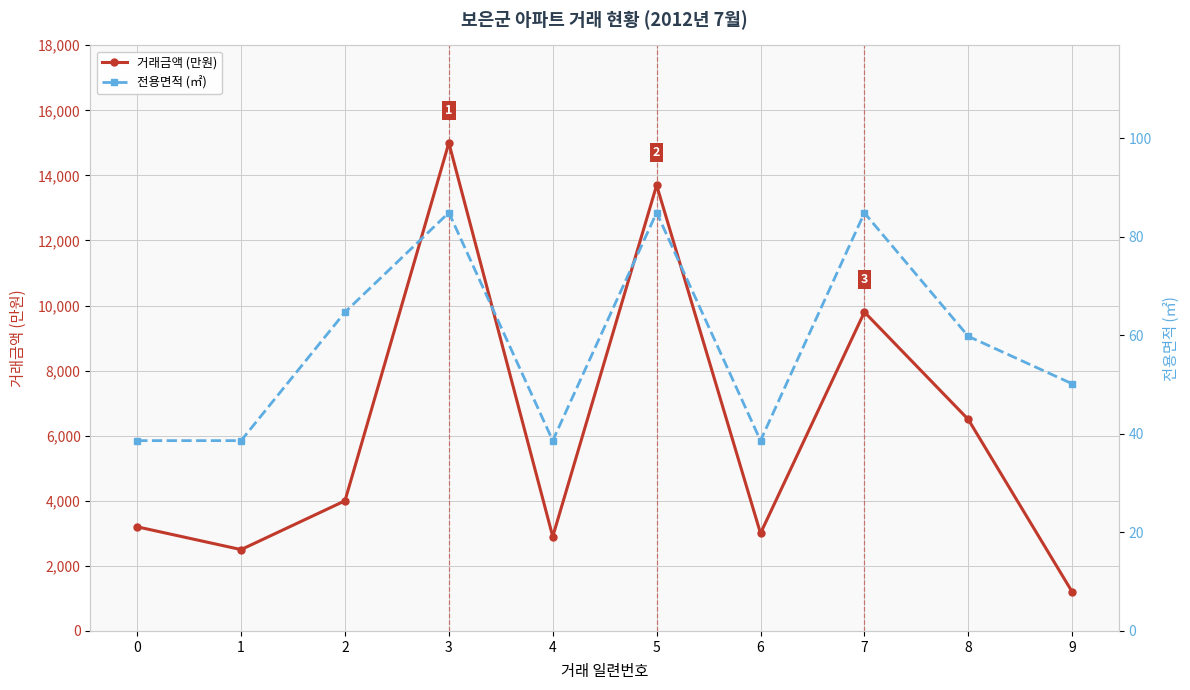

Rank the categories by 거래금액 (만원) value from highest to lowest.

3, 5, 7, 8, 2, 0, 6, 4, 1, 9